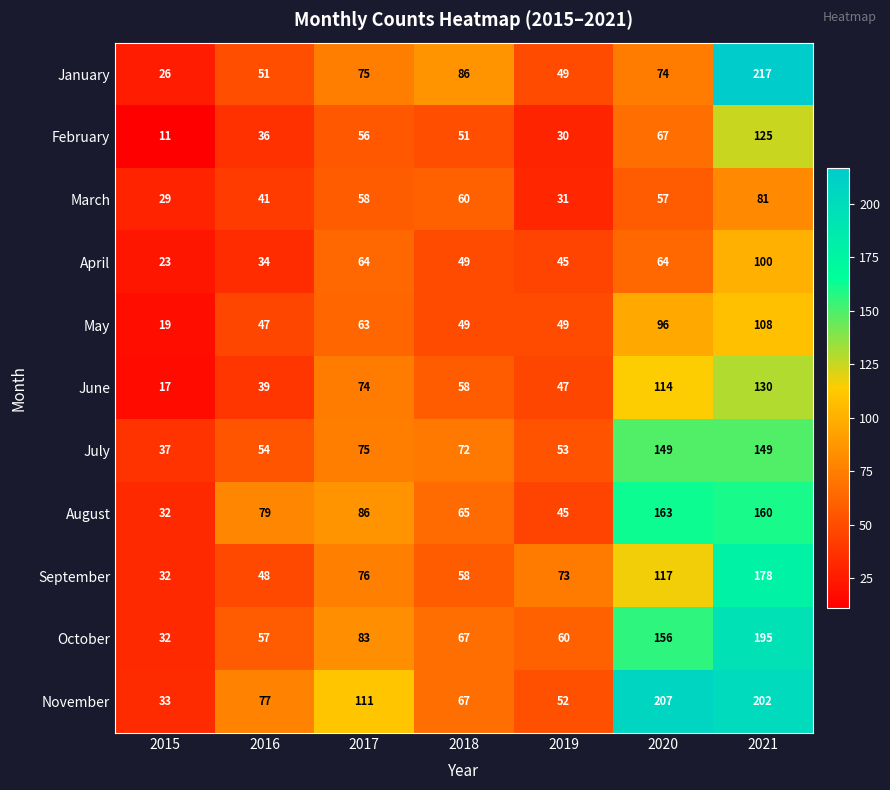

What is the average value of the November series?

107